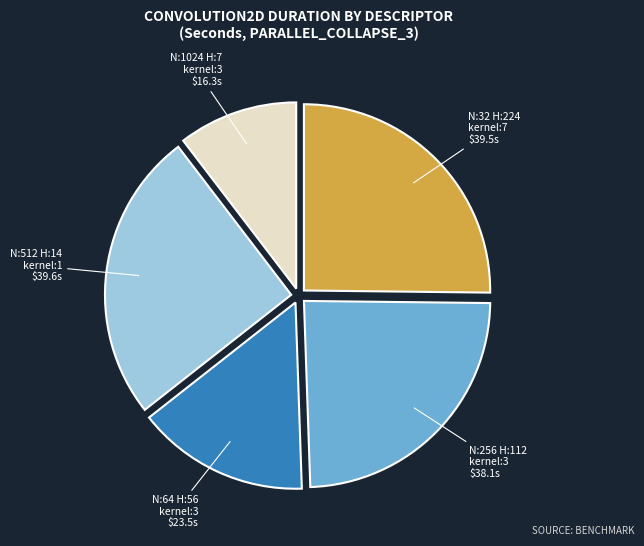

Combined, do N:256 H:112 kernel:3 and N:32 H:224 kernel:7 account for over 50%?

No